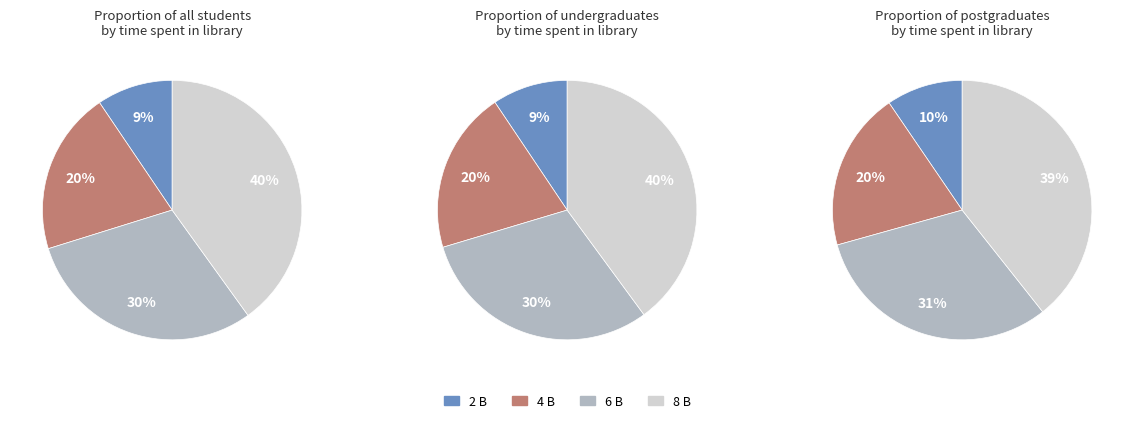

To the nearest percent, what percentage of the pie is 4 В?

20%